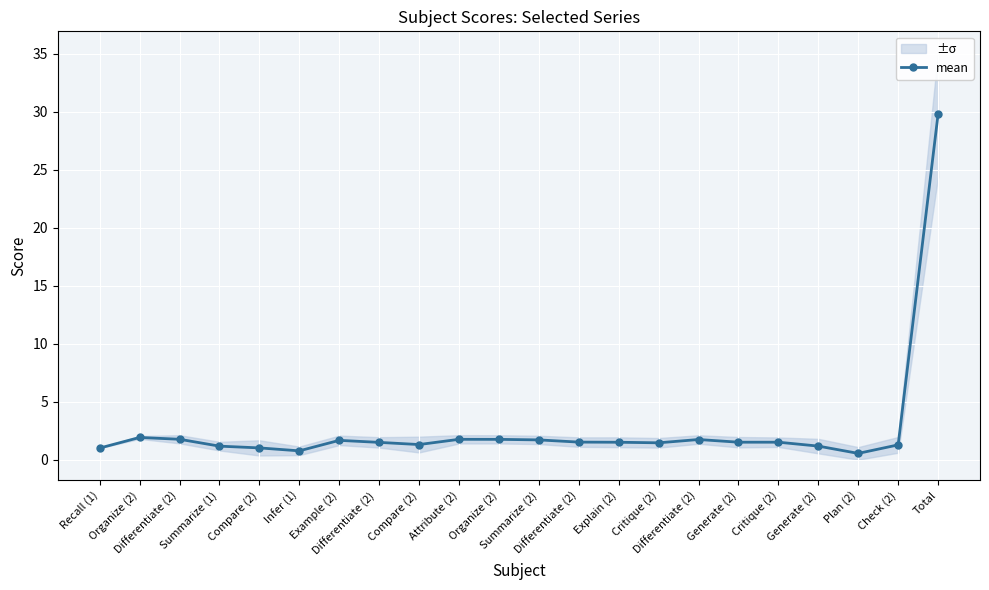

At which category does the data reach its first local valley?

Infer (1)